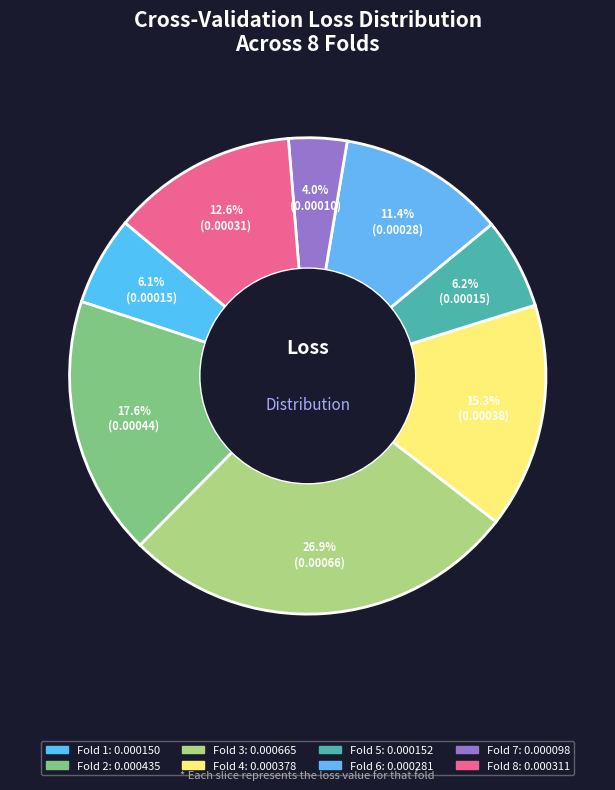

How many slices are in this pie chart?

8